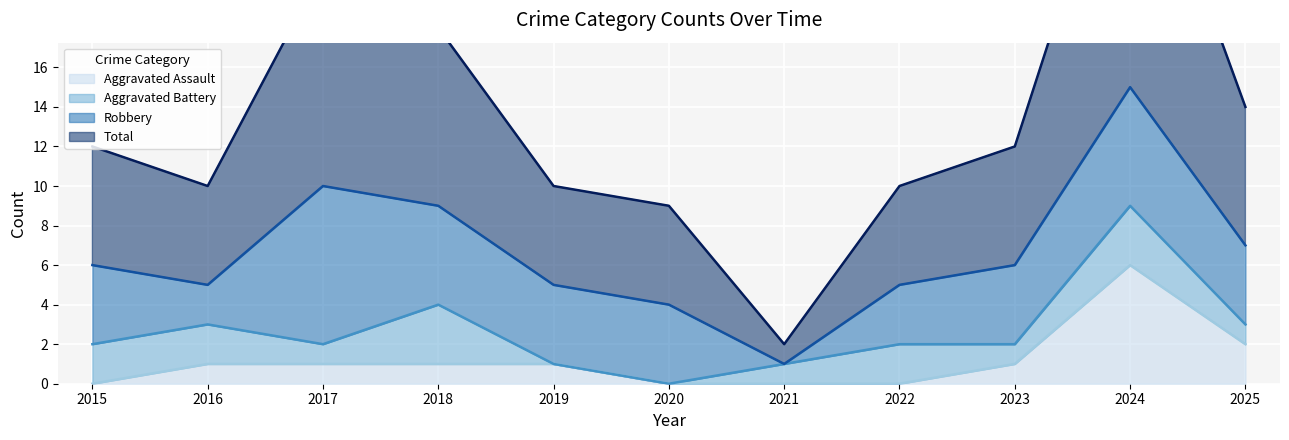

At which label is Aggravated Assault closest to 3?

2025